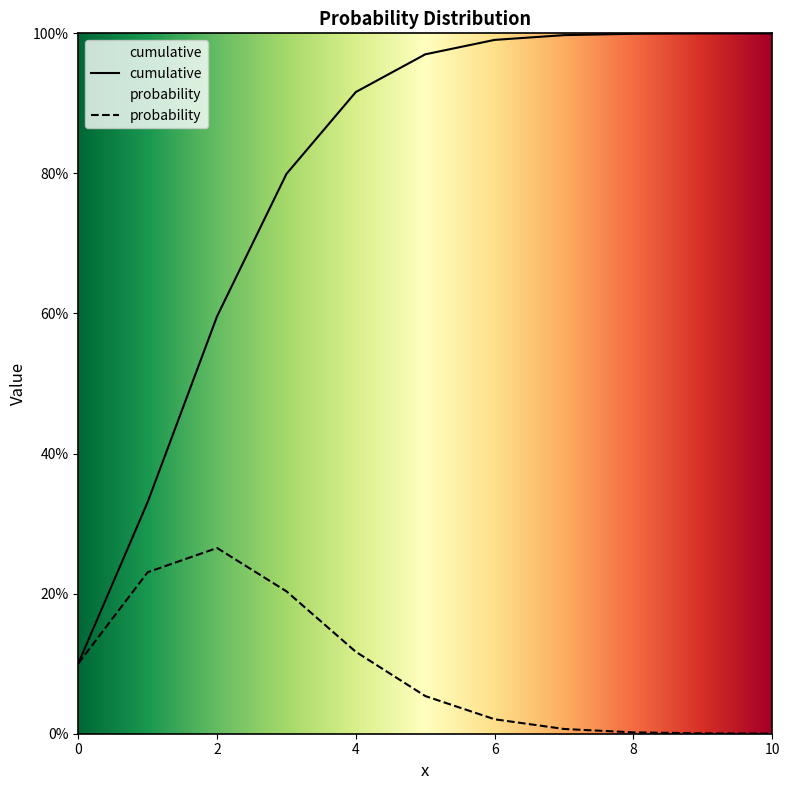

Reading right to left, list all the values displayed in this chart.

probability: 10=0.0	9=0.0	8=0.0	7=0.0	6=0.0	5=0.1	4=0.1	3=0.2	2=0.3	1=0.2	0=0.1
cumulative: 10=1.0	9=1.0	8=1.0	7=1.0	6=1.0	5=1.0	4=0.9	3=0.8	2=0.6	1=0.3	0=0.1